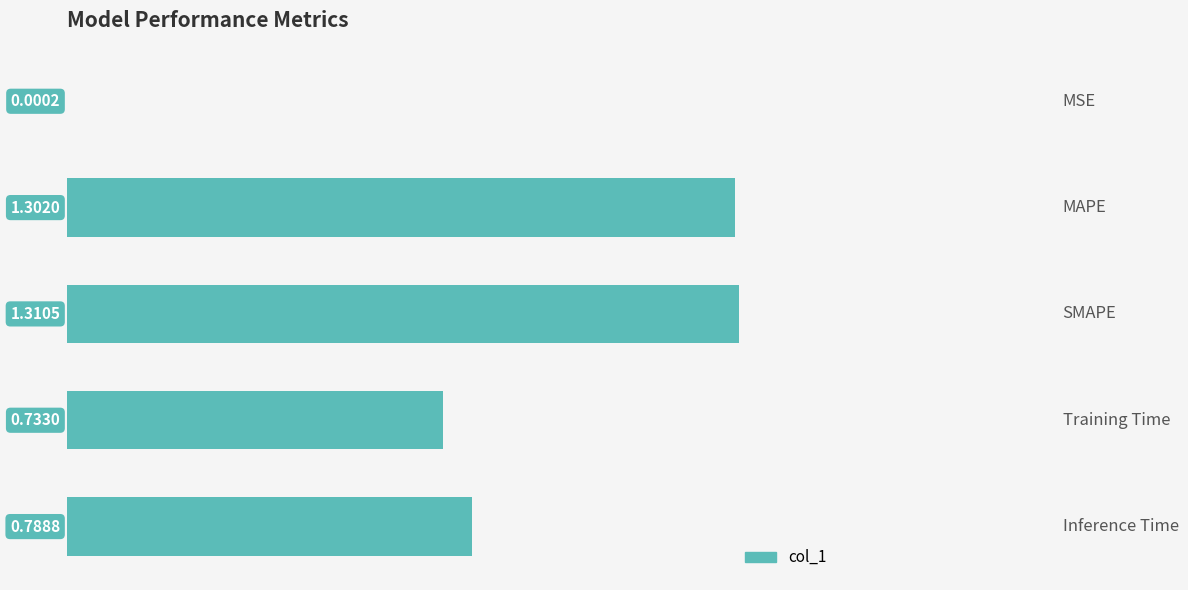

Which category has the highest value across all series?

SMAPE